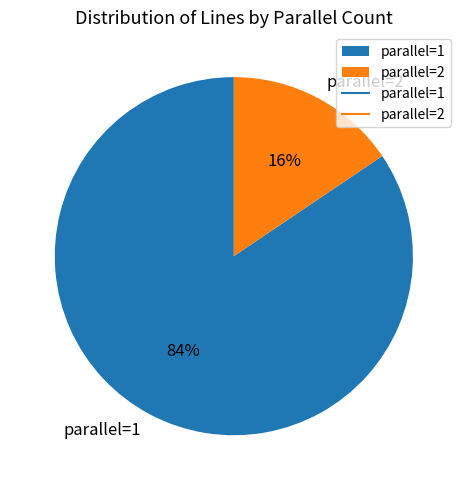

Combined, do parallel=1 and parallel=2 account for over 50%?

Yes